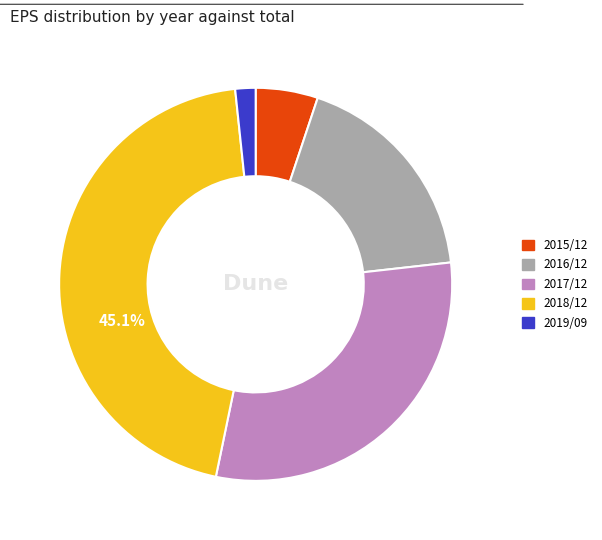

To the nearest percent, what is the difference between the 2019/09 and 2018/12 slice percentages?

43%